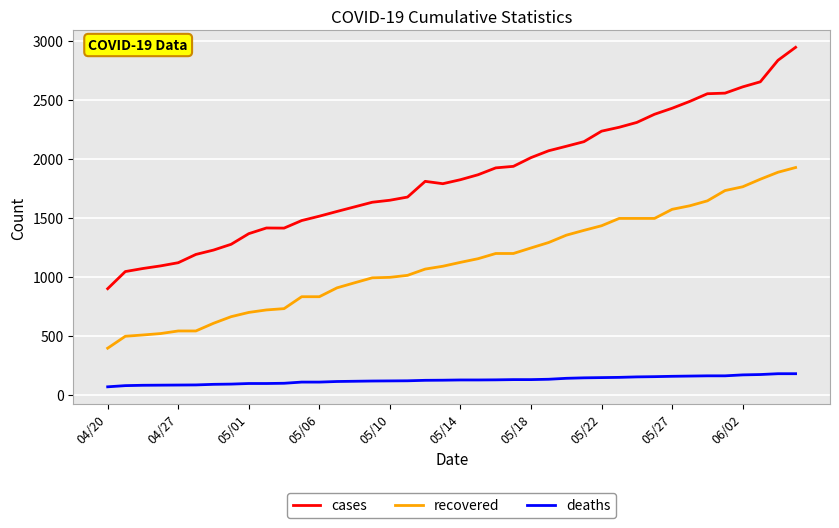

What is the smallest value displayed?

68